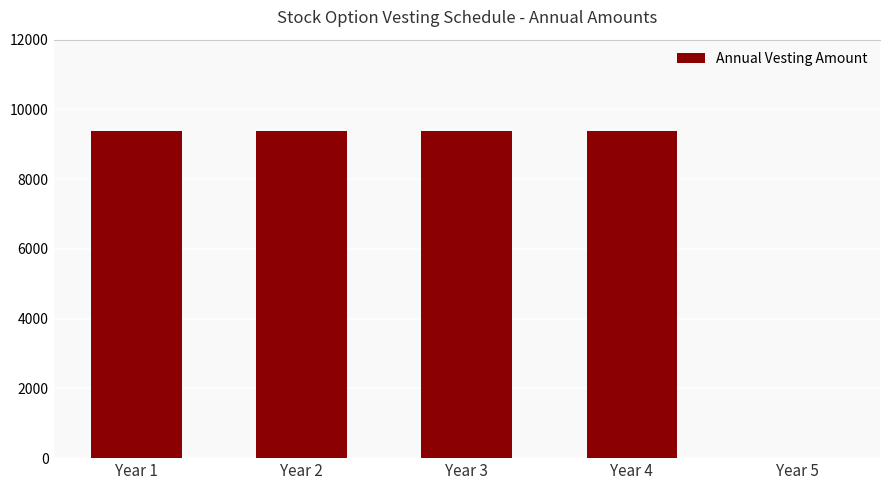

The value at Year 4 is 14675. True or false?

False